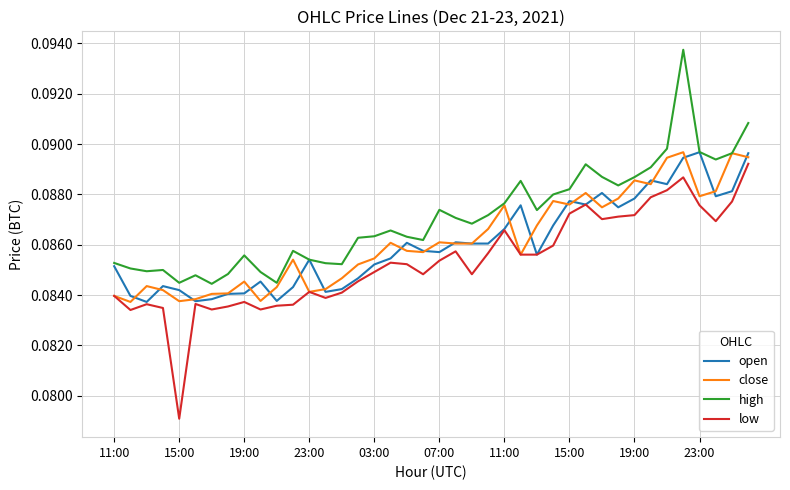

Which series has the largest range (max minus min)?

low